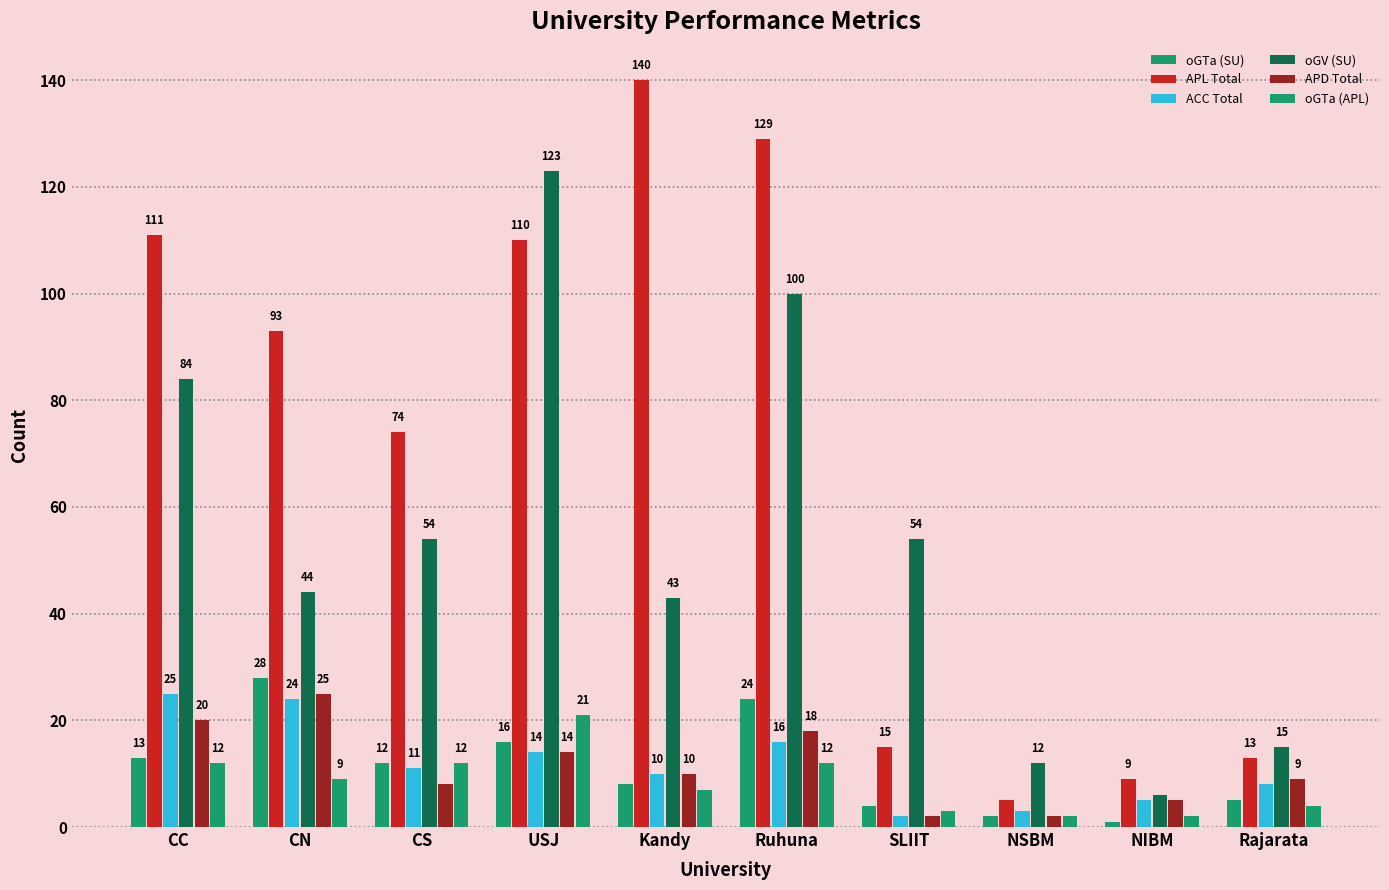

Reading left to right, list all the values displayed in this chart.

oGTa (SU): 13	28	12	16	8	24	4	2	1	5
APL Total: 111	93	74	110	140	129	15	5	9	13
ACC Total: 25	24	11	14	10	16	2	3	5	8
oGV (SU): 84	44	54	123	43	100	54	12	6	15
APD Total: 20	25	8	14	10	18	2	2	5	9
oGTa (APL): 12	9	12	21	7	12	3	2	2	4